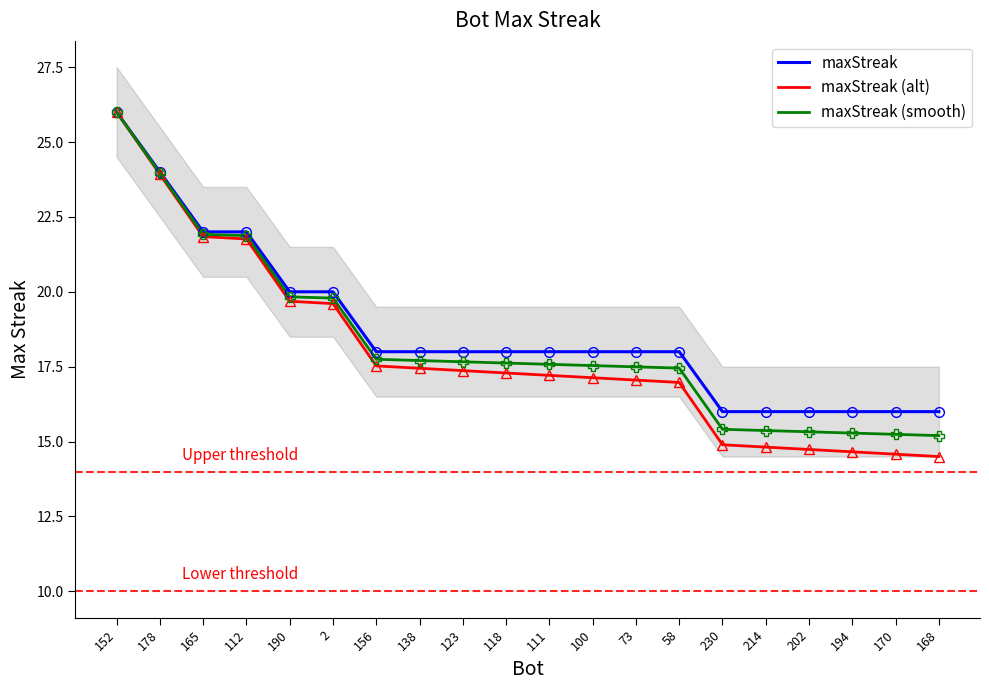

What is the label of the 11th point from the left?

111